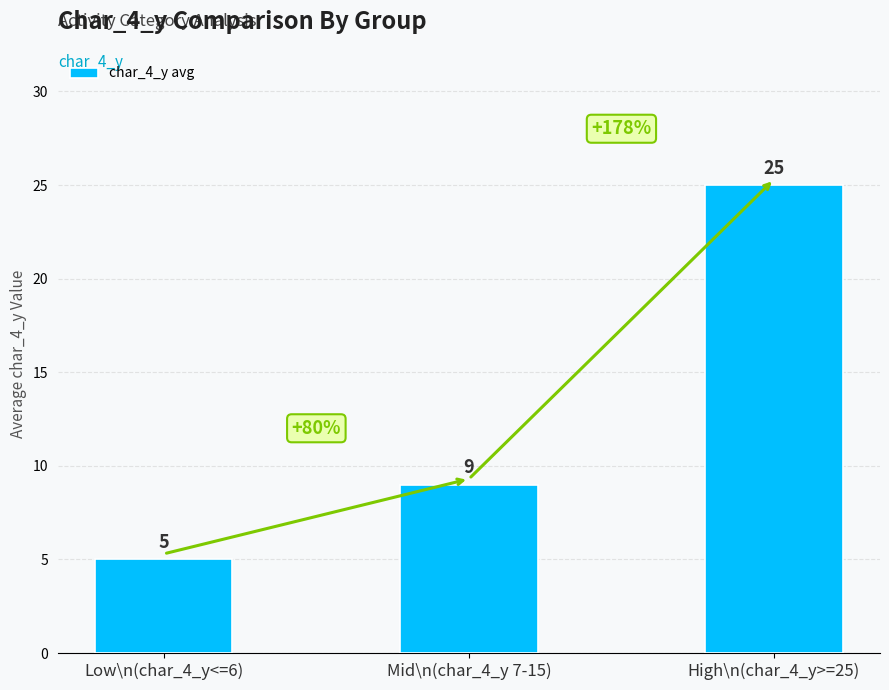

Is it true that the value at High\n(char_4_y>=25) is 25?

True